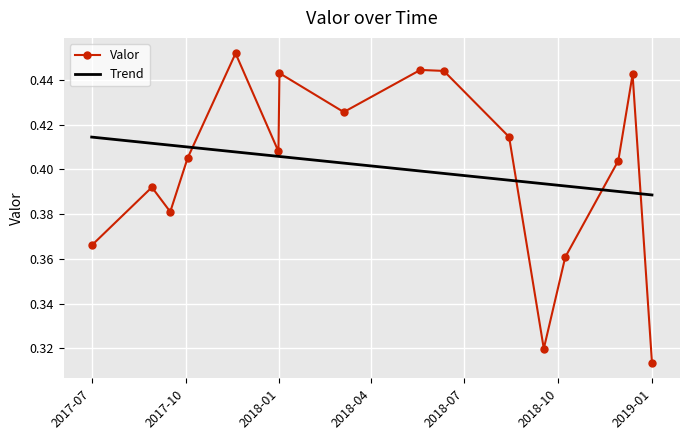

At which category does the data reach its first local peak?

2017-08-29